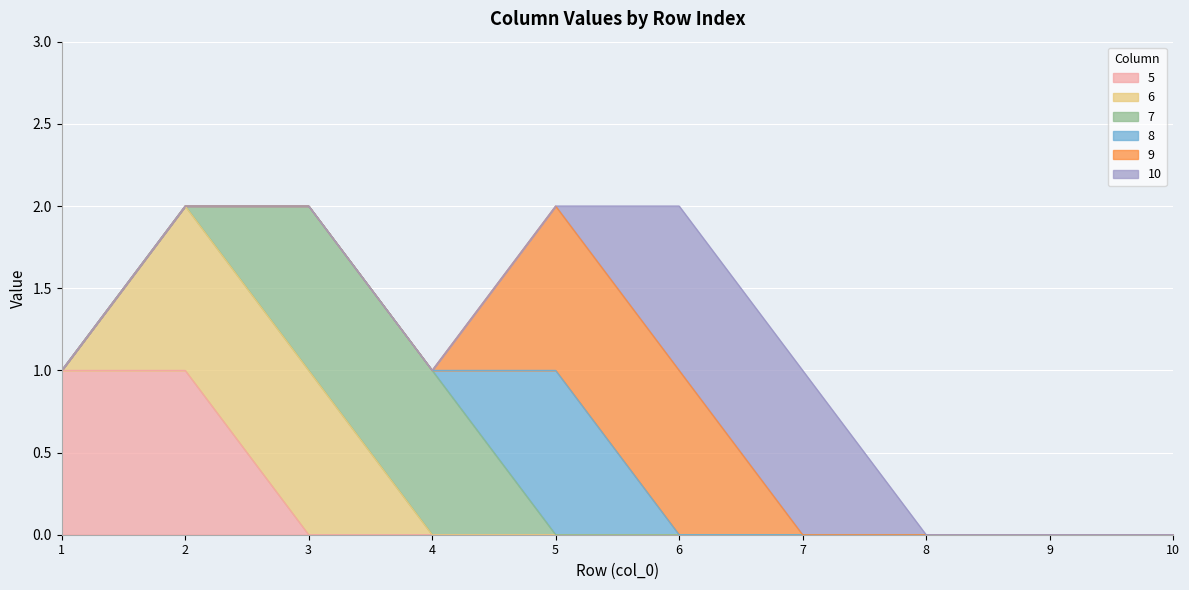

Which series changed the most between 7 and 10?

10